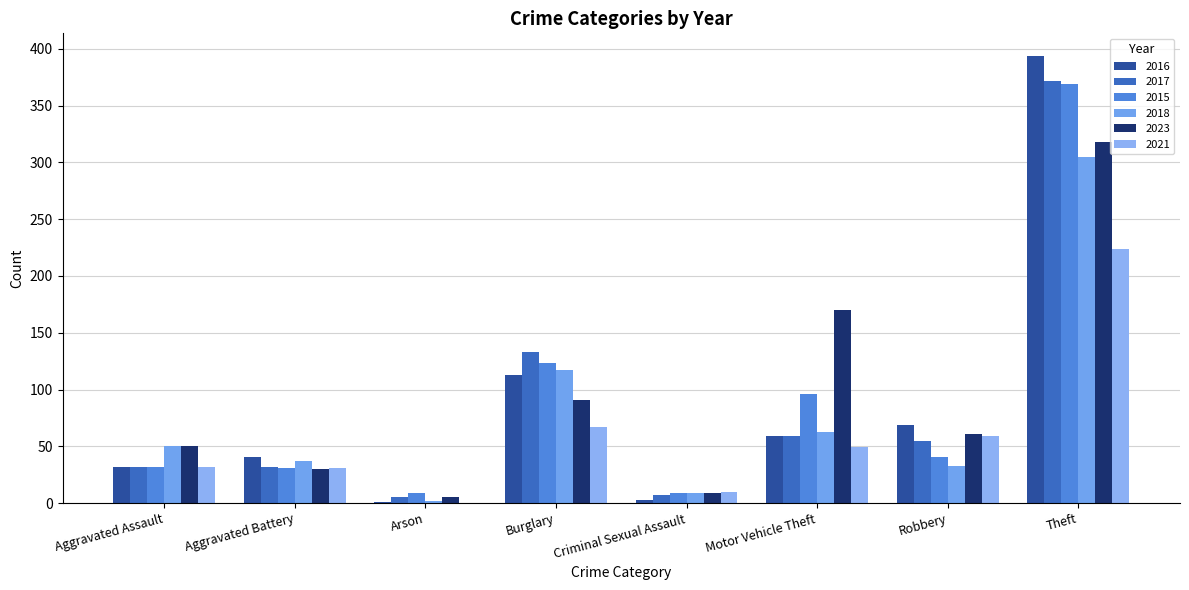

What is the sum of all 2017 values?

695